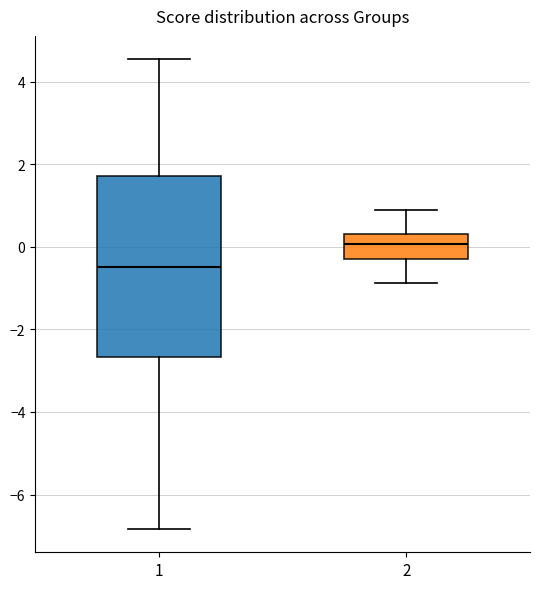

Reading left to right, read every box against the y-axis: the position of its median line, the range the box covers, and the ends of its whiskers. The values are not printed on the chart, so give them approximately, as read against the axis.

1: median -0.4, box -2.6 to 1.8, whiskers -6.8 to 4.6
2: median 0.0, box -0.2 to 0.4, whiskers -0.8 to 1.0